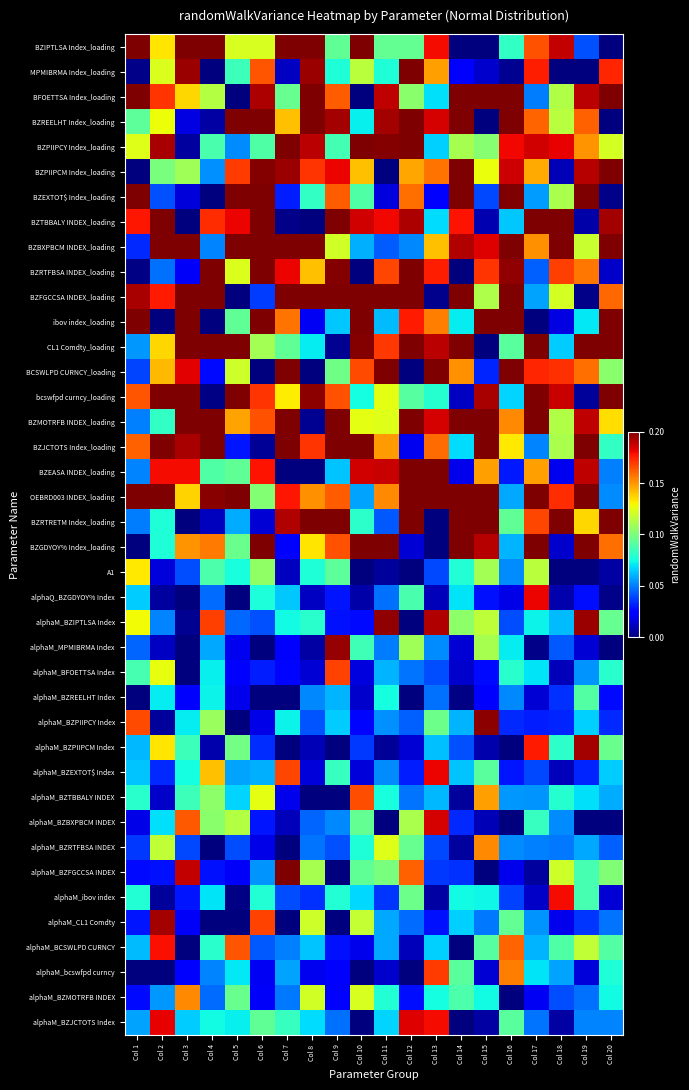

Between Col 5 and Col 15, which is larger?

Col 5